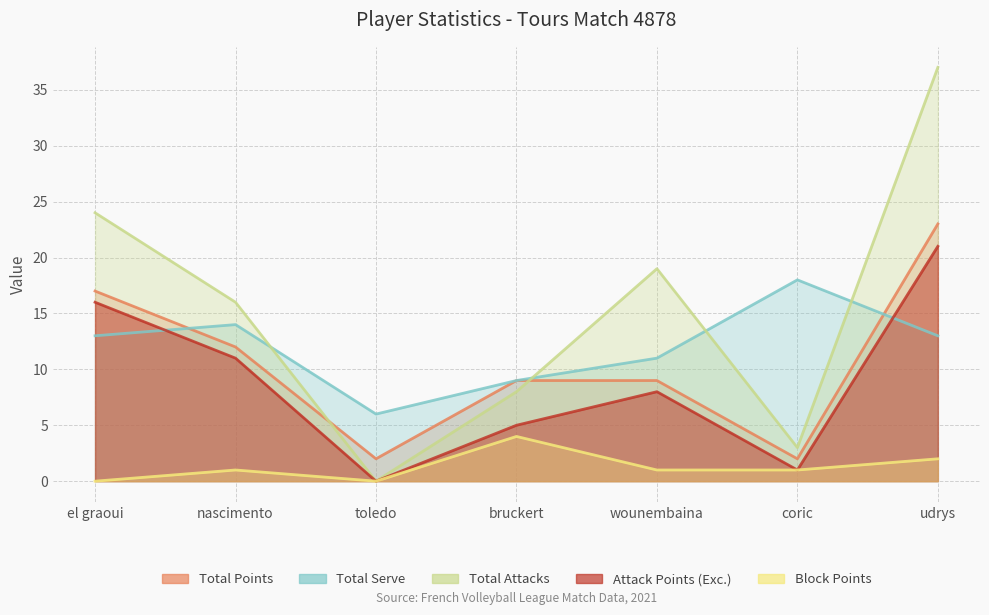

How many lines are shown in the chart?

5